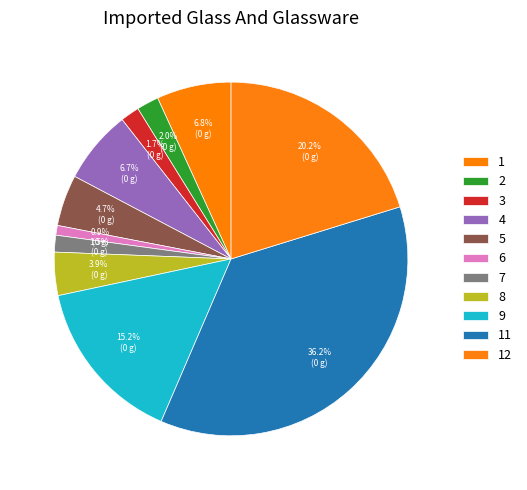

How many segments does this pie chart have?

11